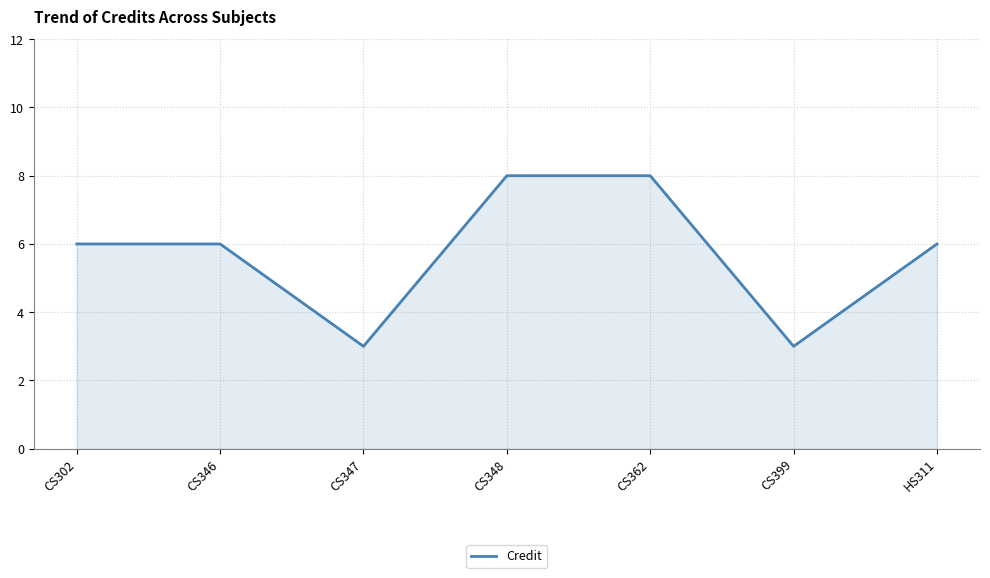

What is the ratio of the value at CS399 to the value at HS311?

0.5